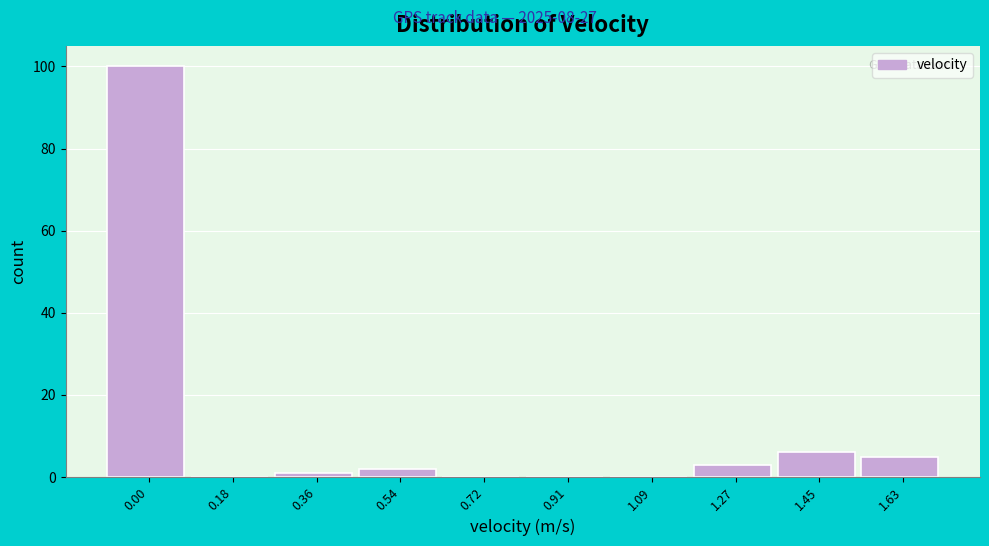

Reading left to right, extract all data points from this chart.

0.00=100	0.18=0	0.36=1	0.54=2	0.72=0	0.91=0	1.09=0	1.27=3	1.45=6	1.63=5